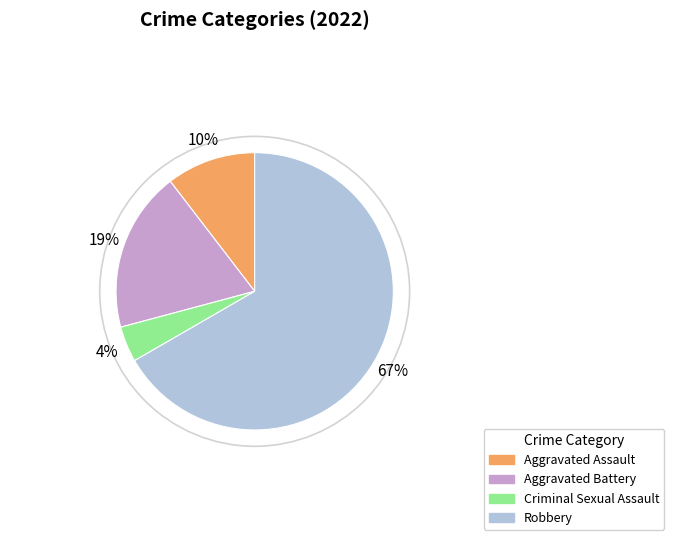

What is the largest slice in the pie chart?

Robbery